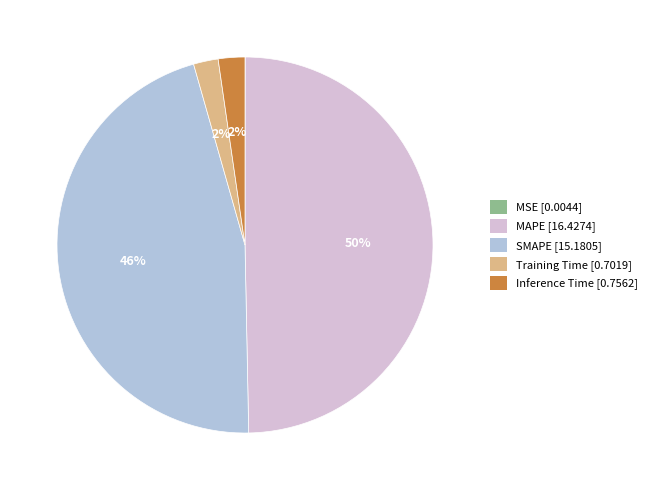

Do Training Time and SMAPE together represent more than half of the pie?

No